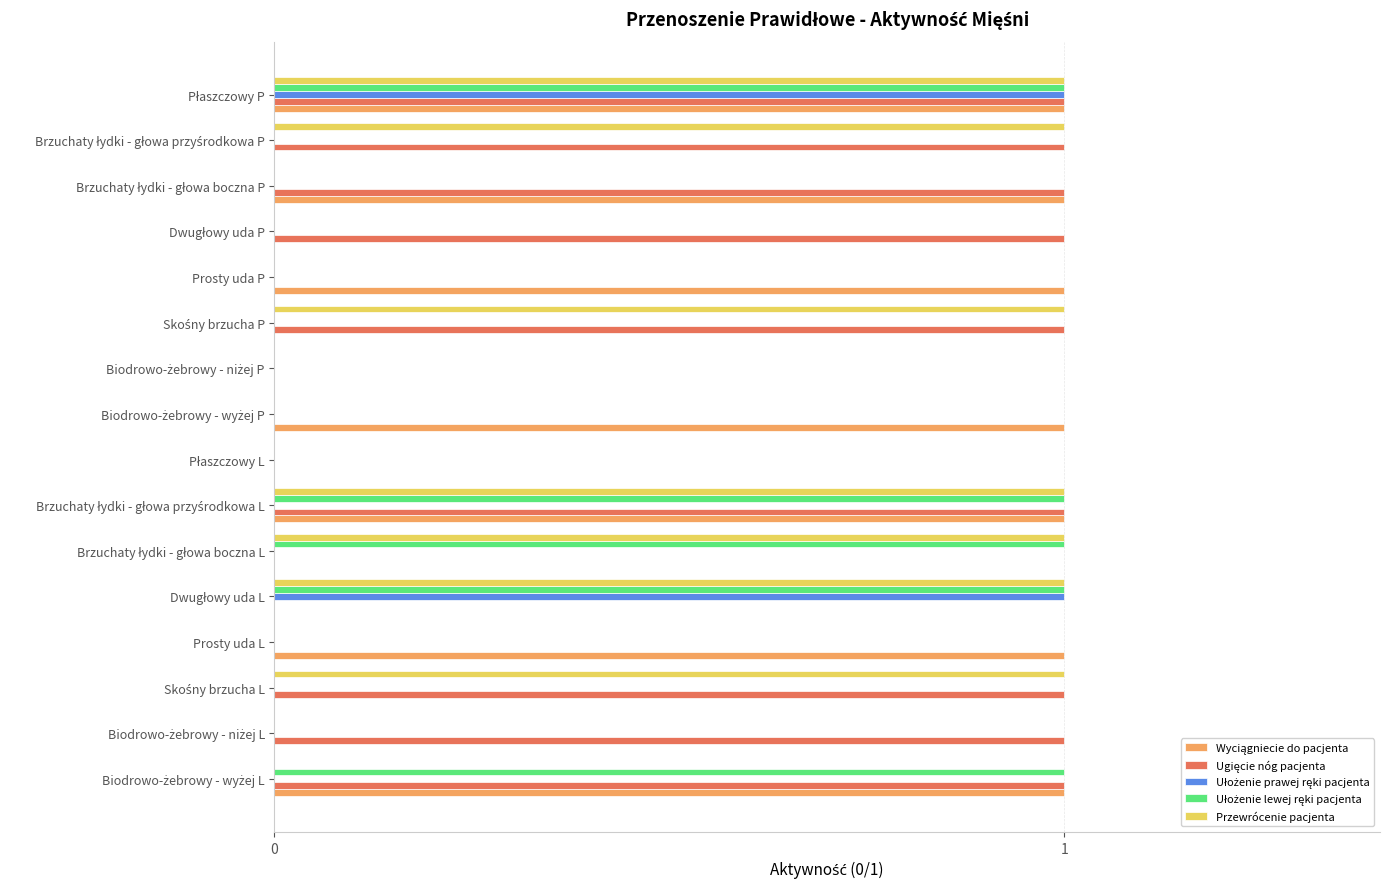

What is the sum of all Przewrócenie pacjenta values?

7